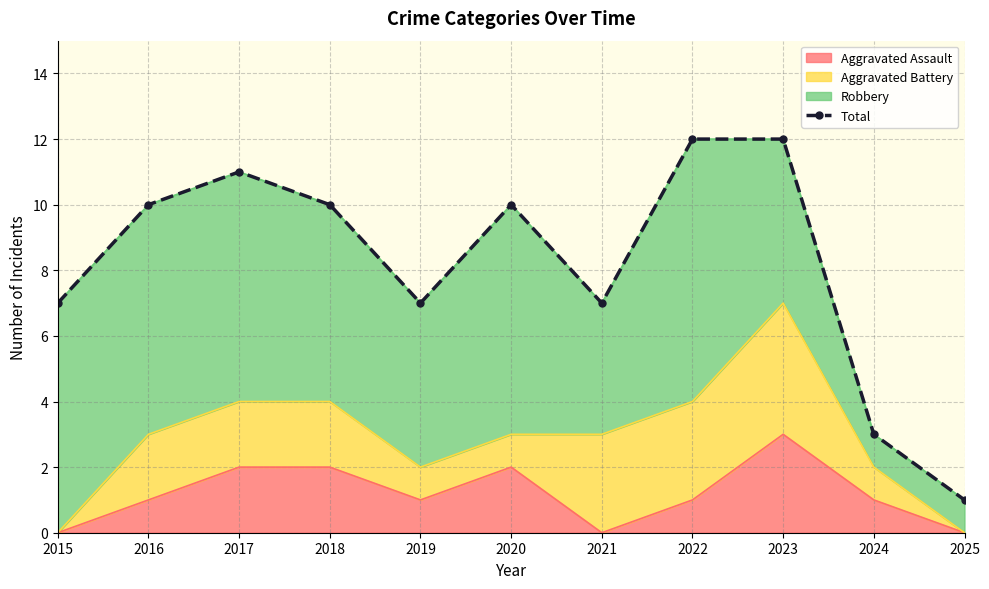

Where is the first local maximum?

2017